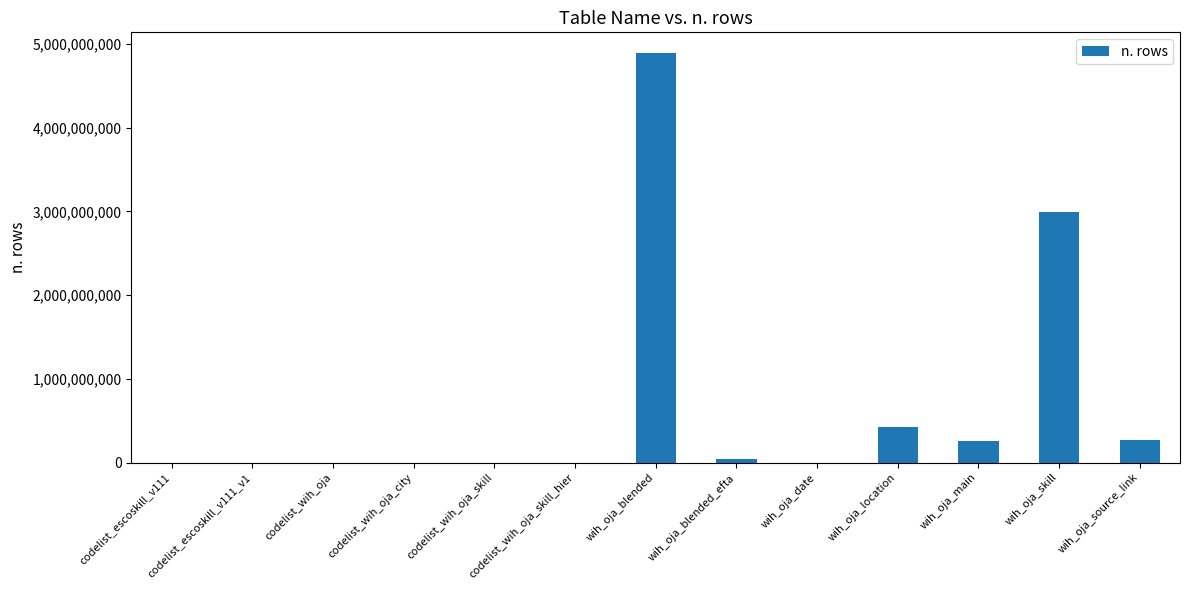

What is the change in value from codelist_escoskill_v111_v1 to codelist_wih_oja?

-11108